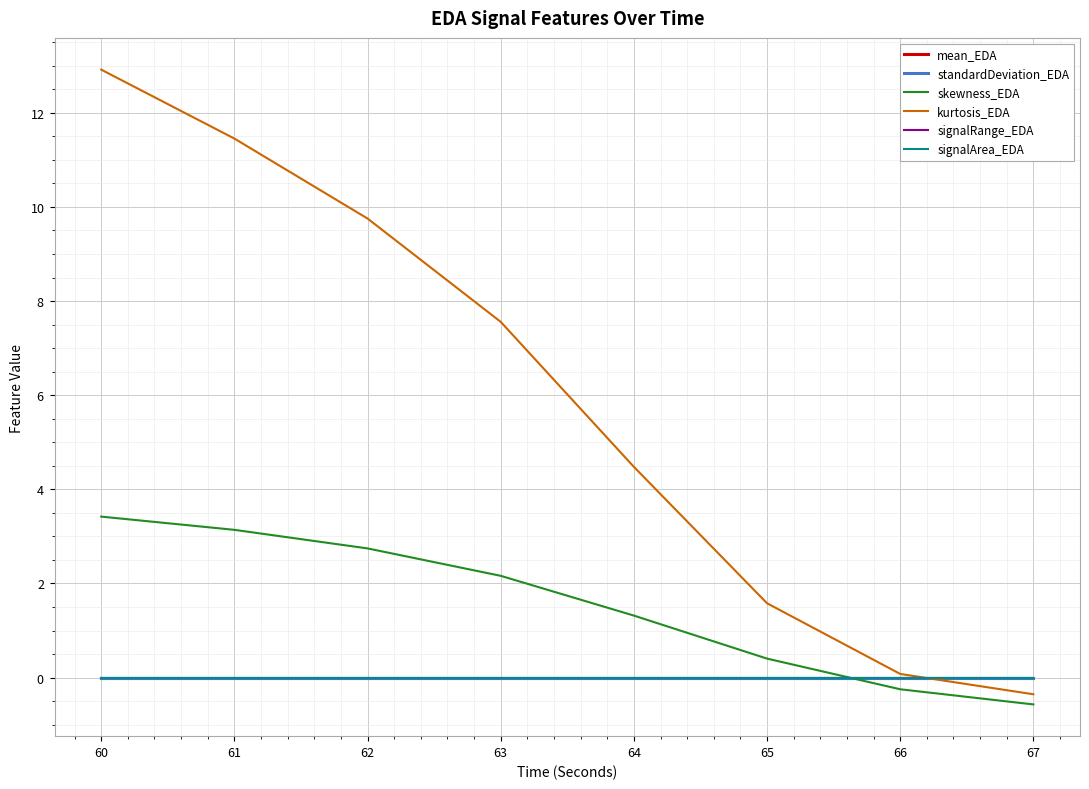

Which series has the largest range (max minus min)?

kurtosis_EDA